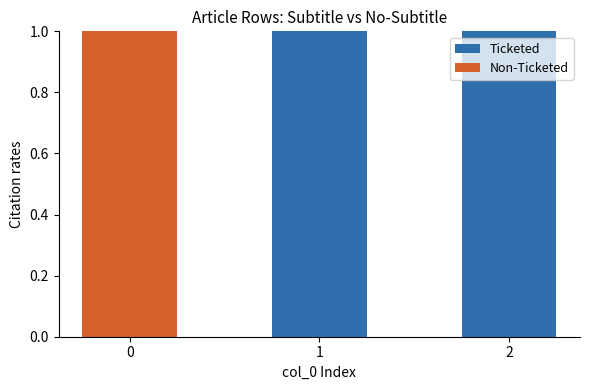

The Ticketed series shows 0 at 0. True or false?

True